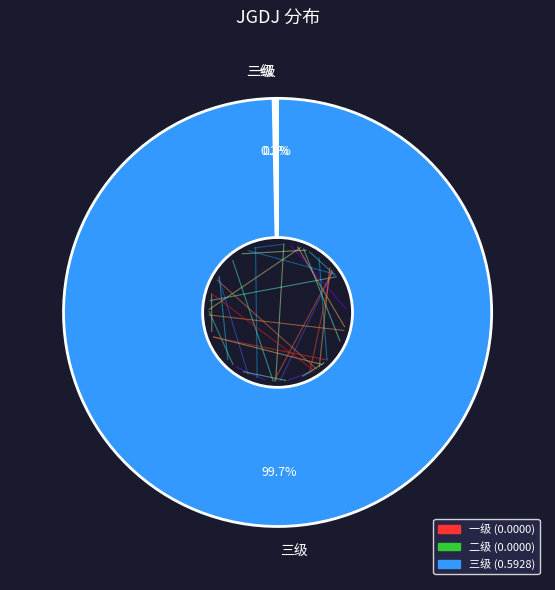

How much of the chart is everything except 一级?

100.0%